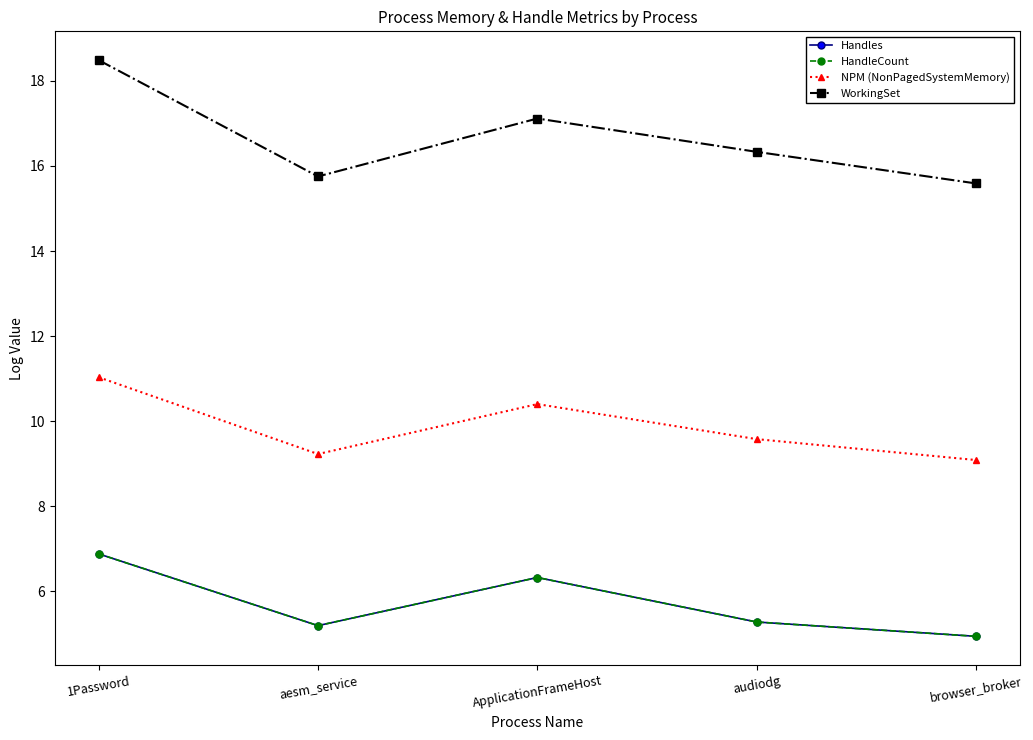

What is the spread (max minus min) of values at aesm_service?

10.6